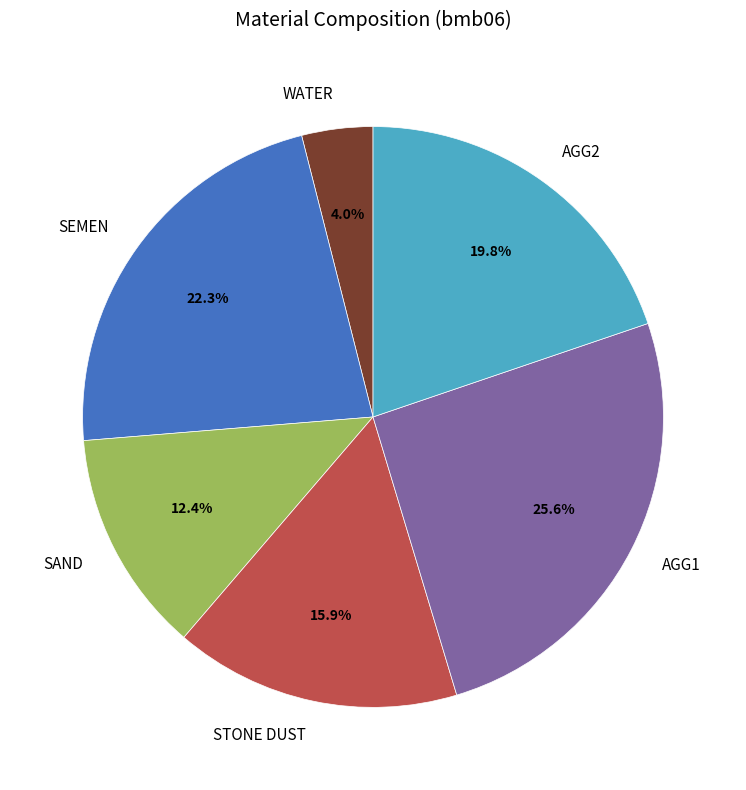

To the nearest percent, what portion does AGG2 represent?

20%